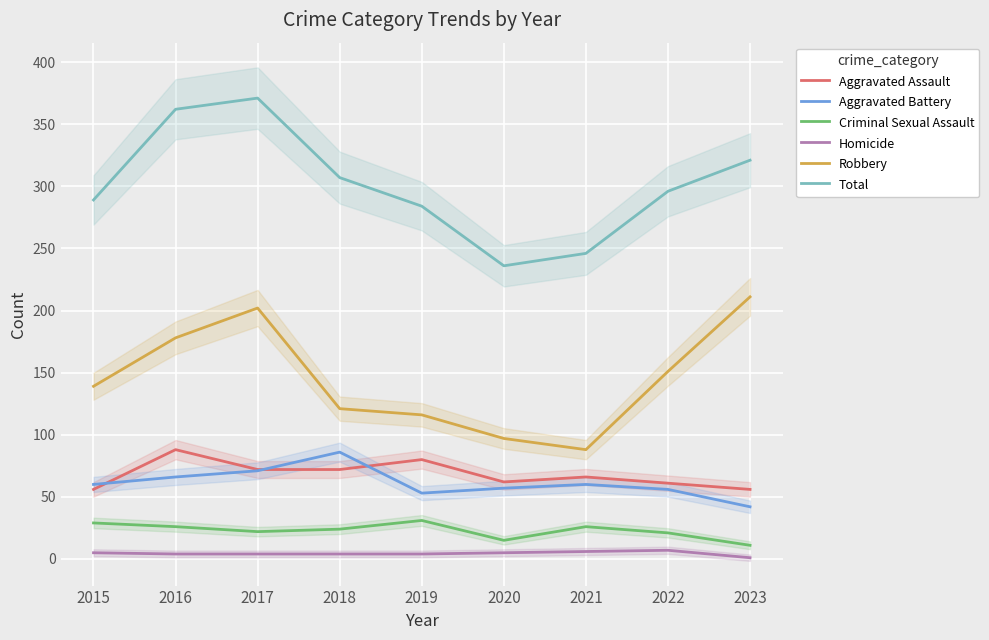

Which series has the widest spread of values?

Total